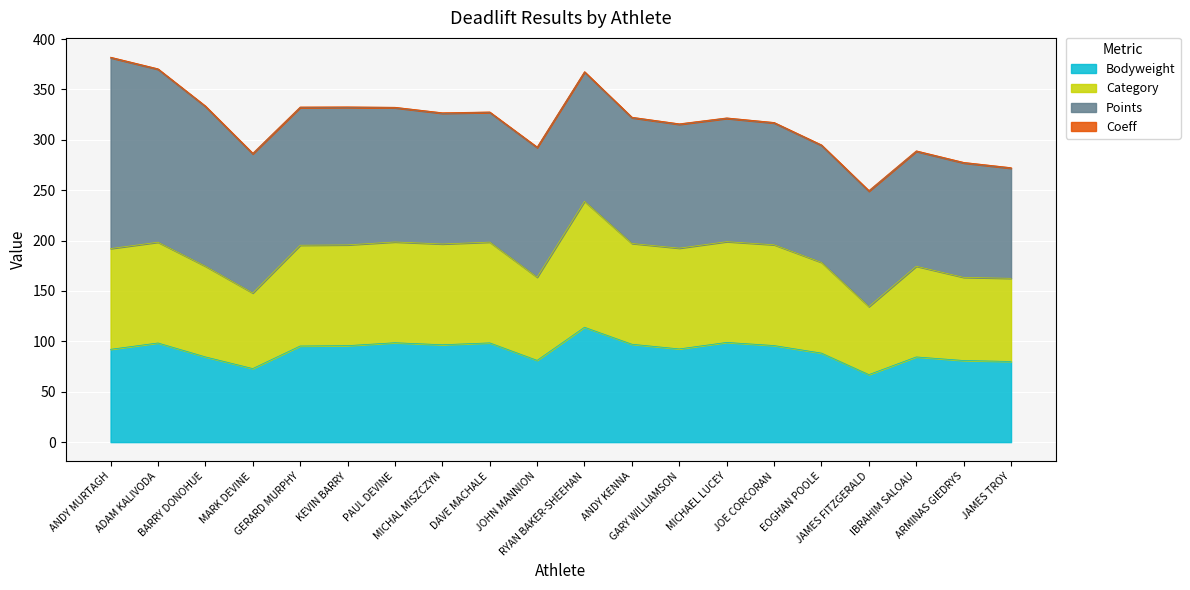

What is the minimum value for Bodyweight?

67.0